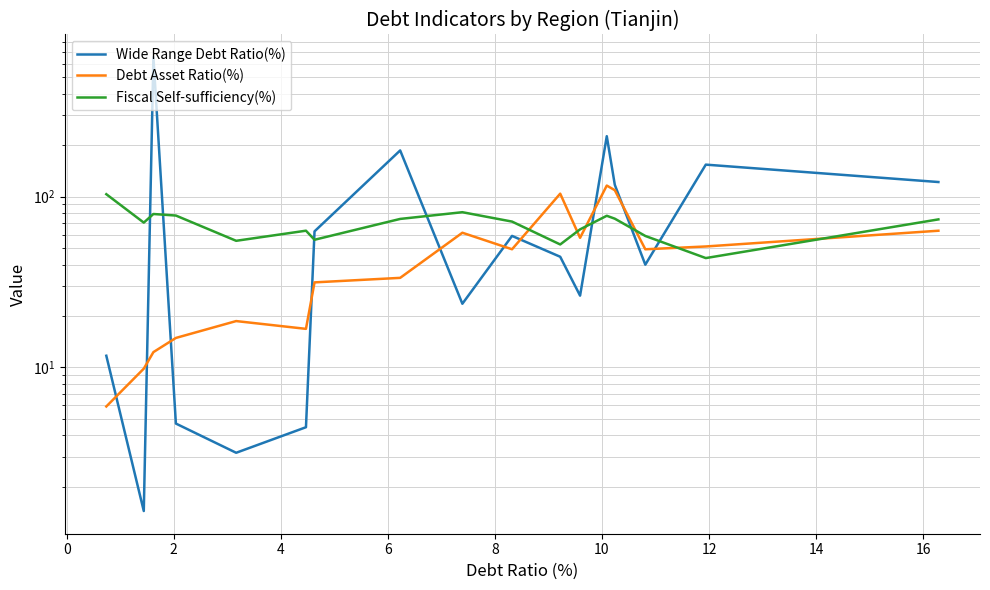

What is the sum of all Fiscal Self-sufficiency(%) values?

1176.2